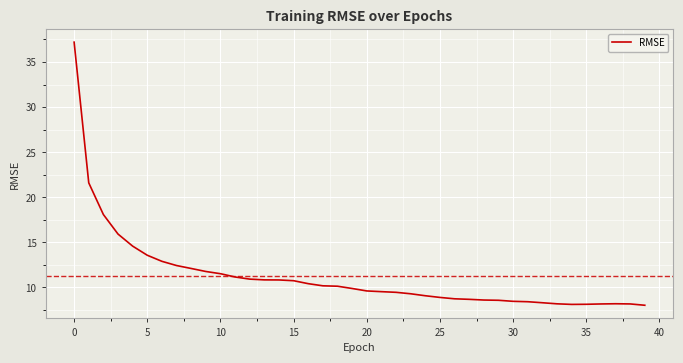

How many lines are shown in the chart?

1